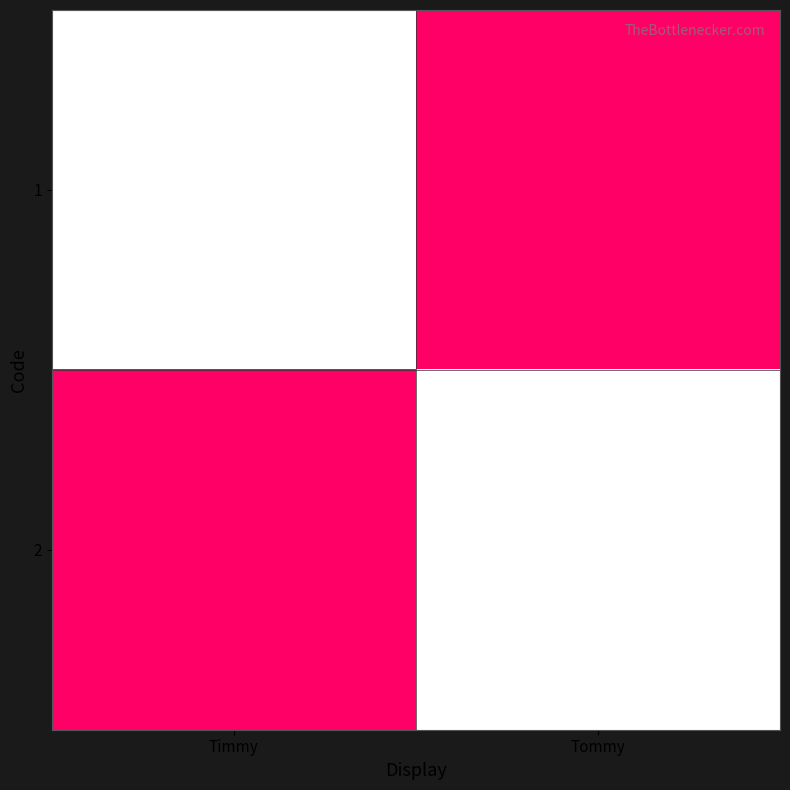

At which category does the chart reach its minimum across all series?

Tommy